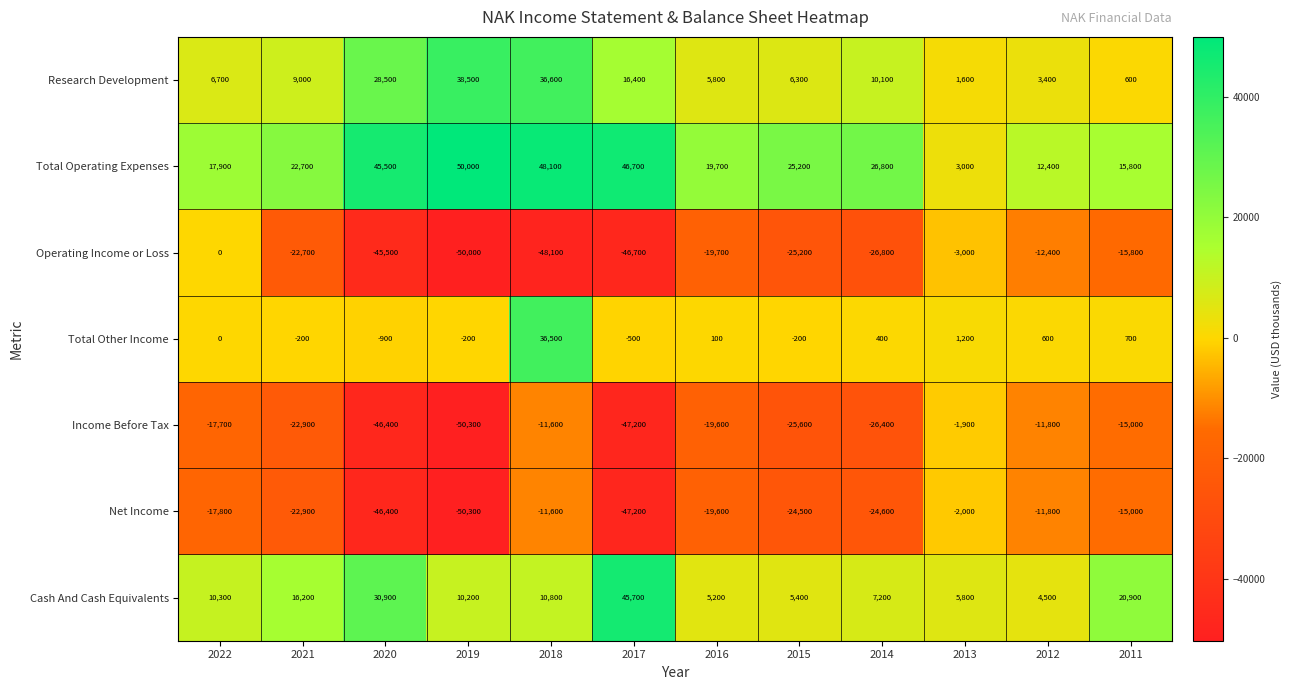

Which series has the largest total across all categories?

Total Operating Expenses